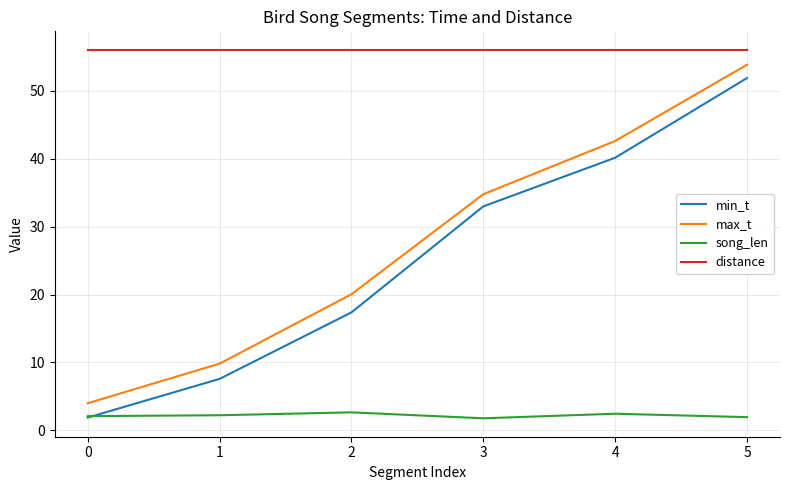

What is the approximate value of song_len at 2?

2.7